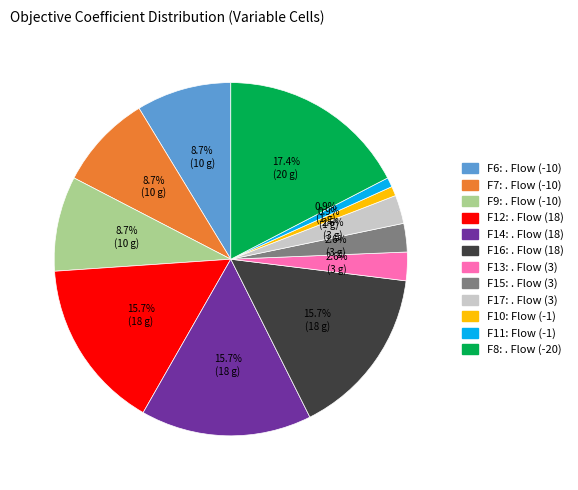

Is there any slice that represents more than half of the pie?

No